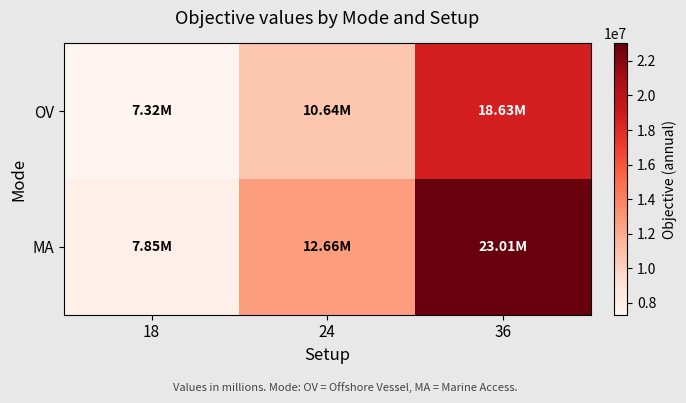

What is the spread (max minus min) of values at 36?

4377482.3